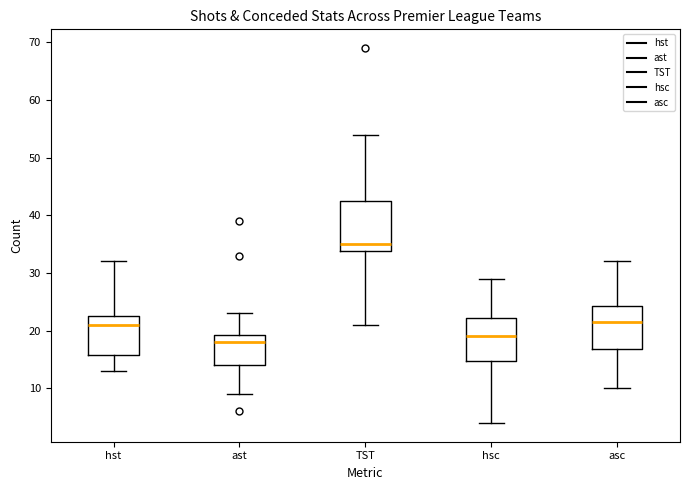

Reading left to right, transcribe this box plot: for each box, give where its median line is, the range the box spans, and where its two whiskers end, as read against the y-axis. The values are not printed on the chart, so give them approximately, as read against the axis.

hst: median 21, box 16 to 23, whiskers 13 to 32
ast: median 18, box 14 to 19, whiskers 9 to 23
TST: median 35, box 34 to 43, whiskers 21 to 54
hsc: median 19, box 15 to 22, whiskers 4 to 29
asc: median 22, box 17 to 24, whiskers 10 to 32